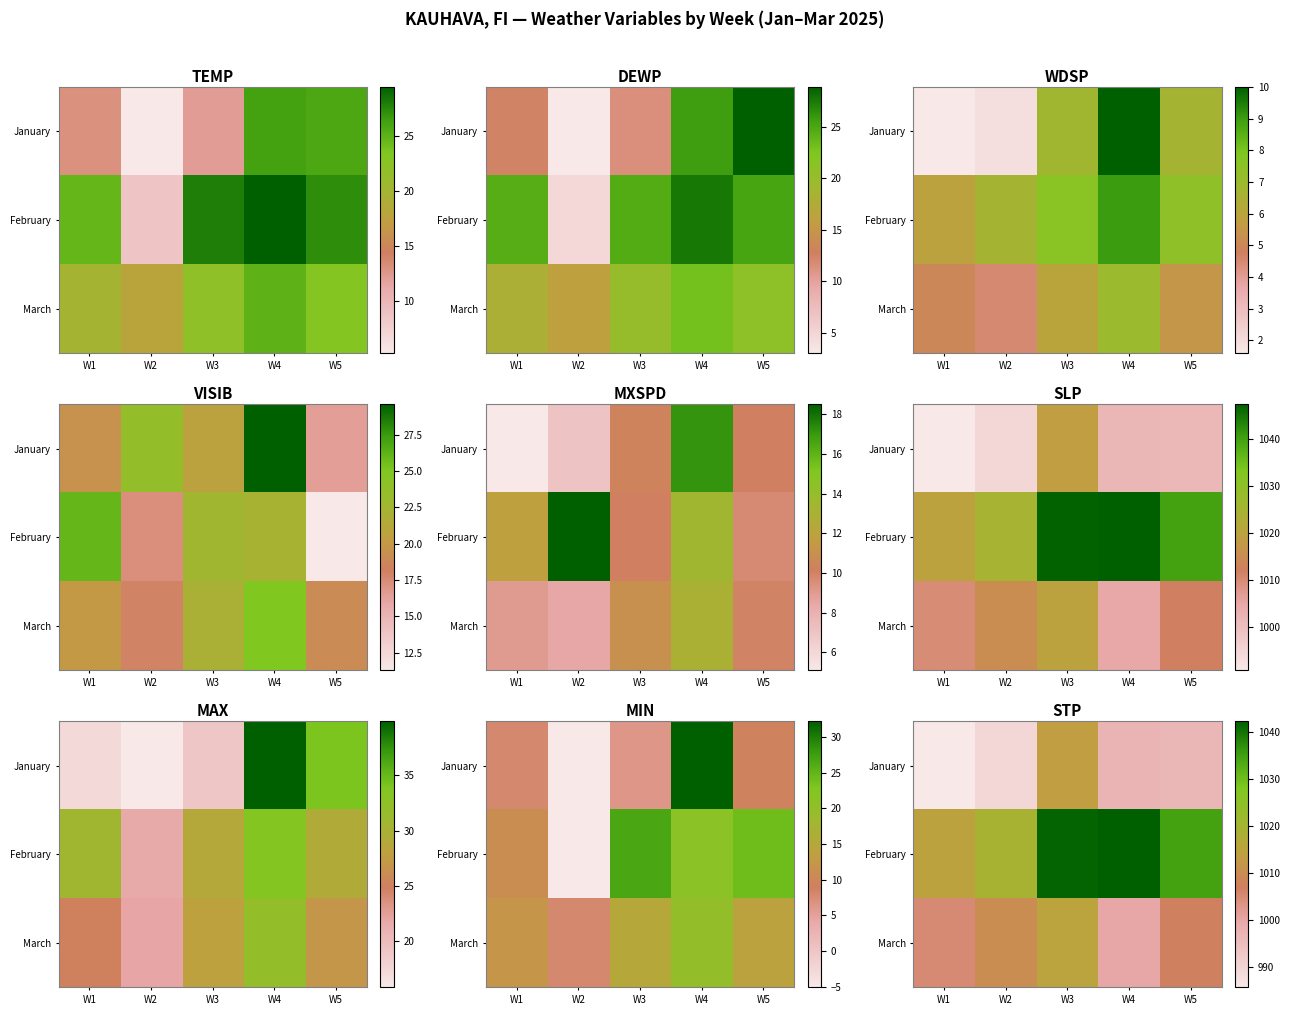

The February series shows 396.5 at W1. True or false?

False